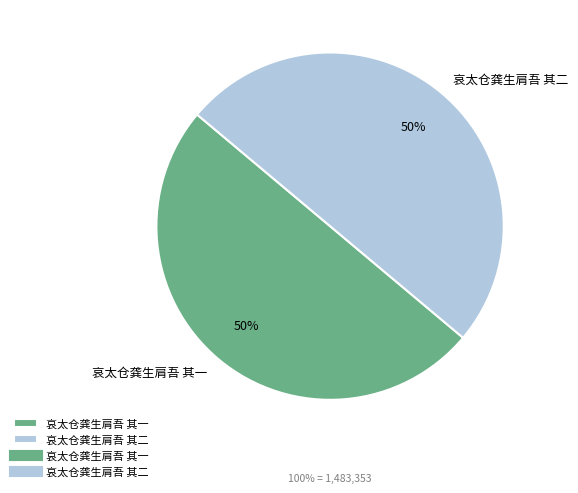

Is it true that 哀太仓龚生肩吾 其一 is 65% of the pie?

False